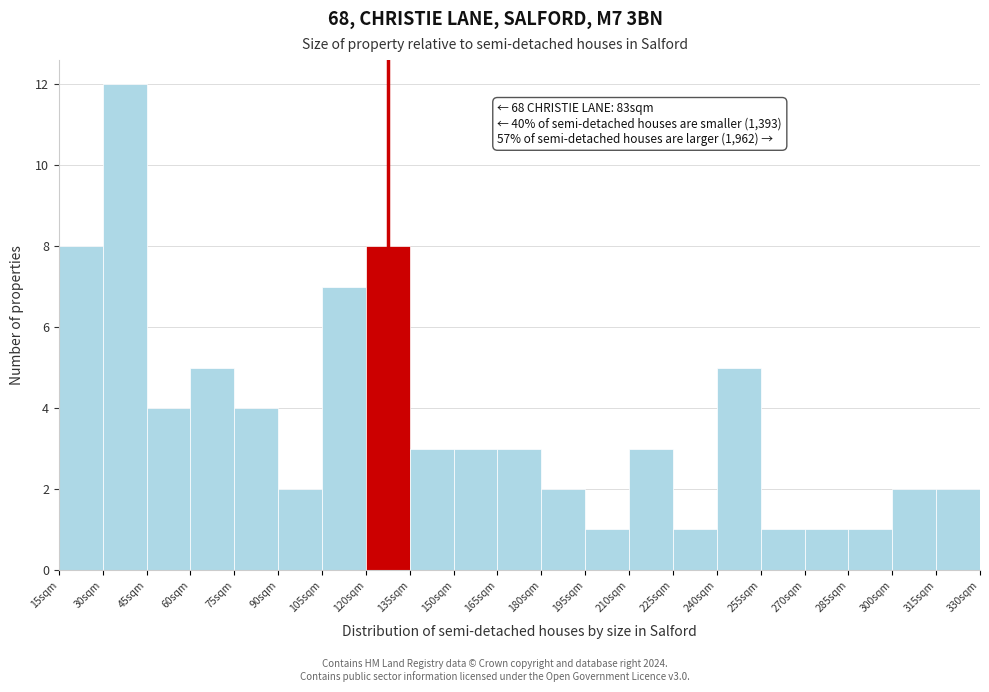

Reading left to right, what are all the values shown in this chart?

15sqm=8	30sqm=12	45sqm=4	60sqm=5	75sqm=4	90sqm=2	105sqm=7	120sqm=8	135sqm=3	150sqm=3	165sqm=3	180sqm=2	195sqm=1	210sqm=3	225sqm=1	240sqm=5	255sqm=1	270sqm=1	285sqm=1	300sqm=2	315sqm=2